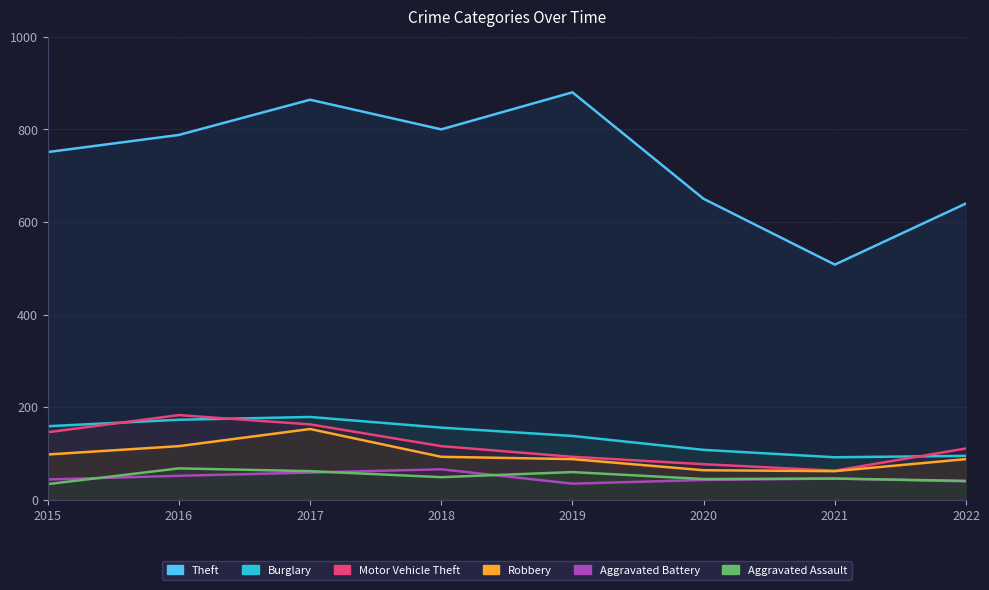

Between 2015 and 2021, which series saw the biggest shift?

Theft